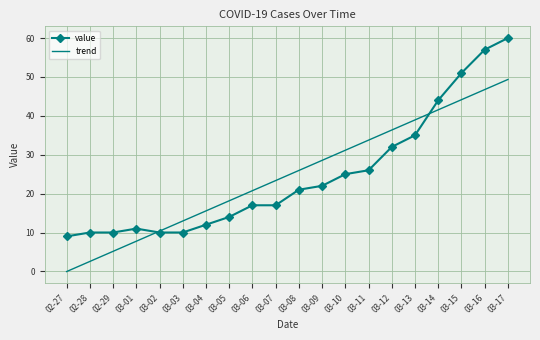

What position from the right is 03-04?

14